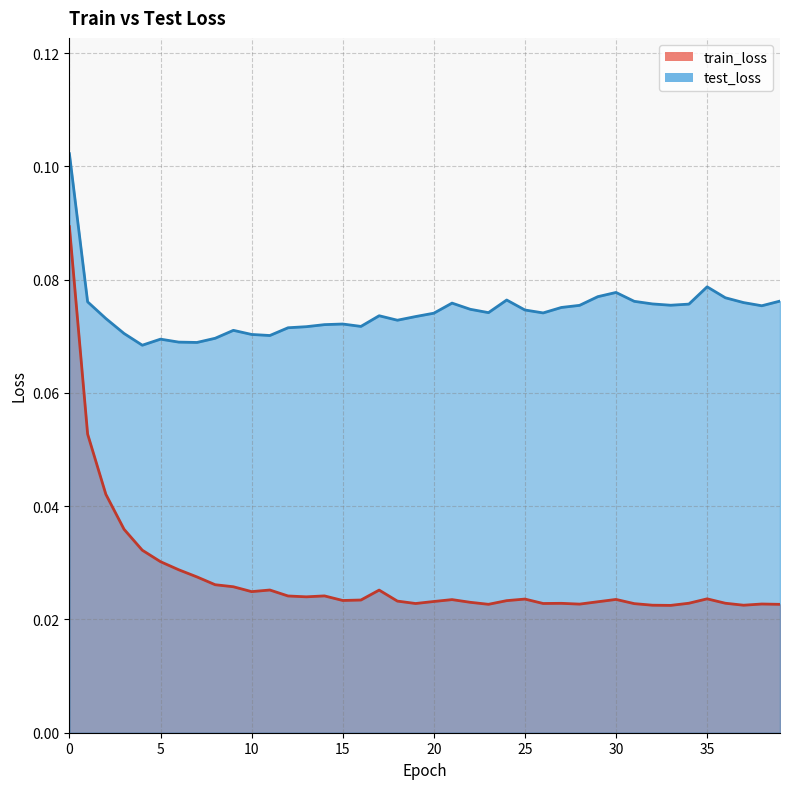

Rank the series by their average value, from highest to lowest.

test_loss, train_loss